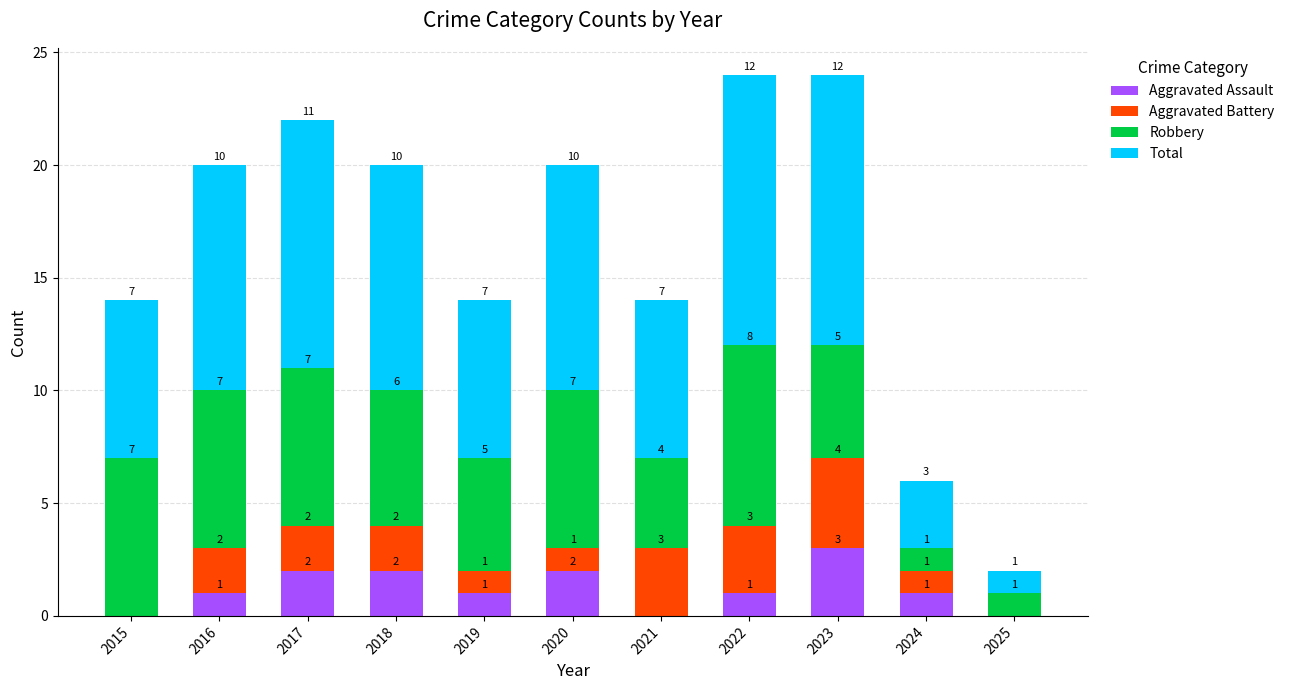

Which category has the highest value in the Aggravated Assault series?

2023